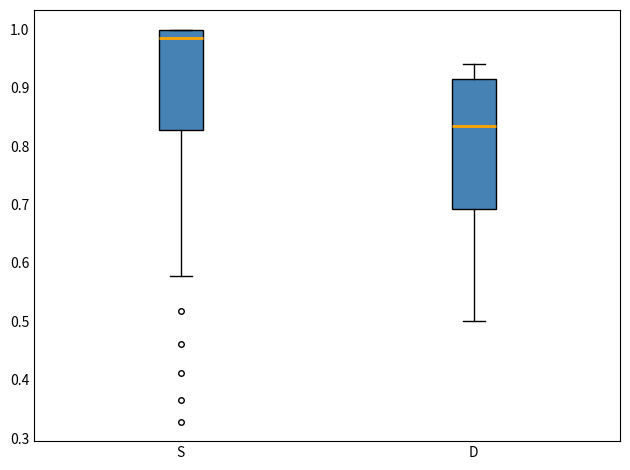

Which box's median line is the highest?

S